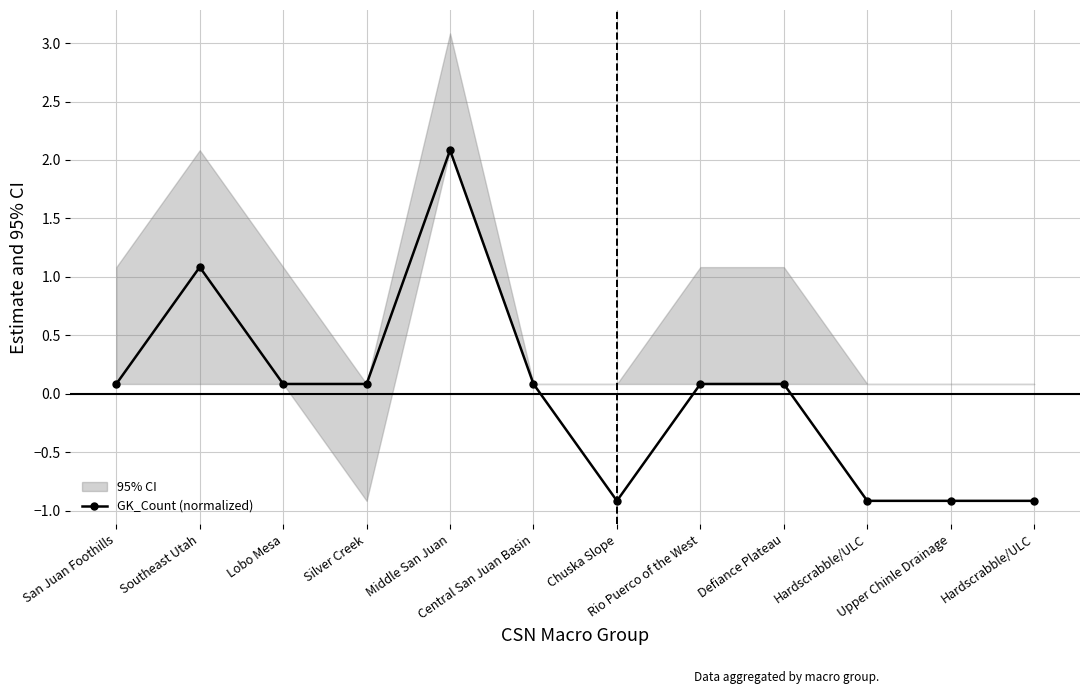

List the labels in order of value, largest first.

Middle San Juan, Southeast Utah, San Juan Foothills, Lobo Mesa, Silver Creek, Central San Juan Basin, Rio Puerco of the West, Defiance Plateau, Chuska Slope, Hardscrabble/ULC, Upper Chinle Drainage, Hardscrabble/ULC